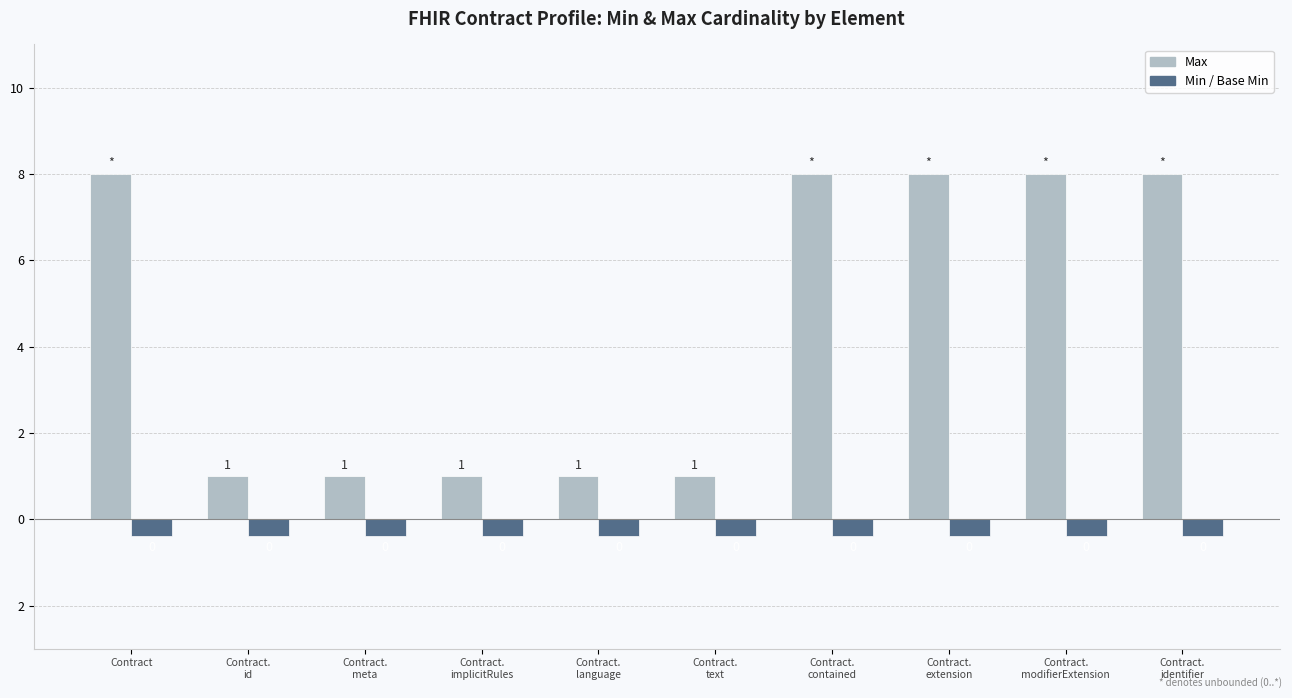

True or false: Max has a value of 8.0 at Contract.
contained.

True